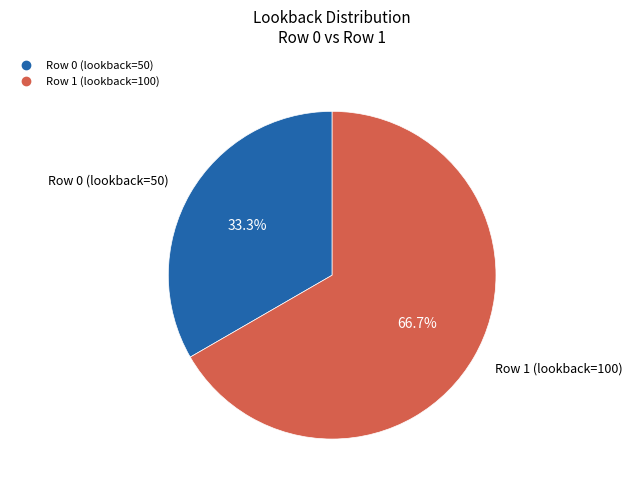

Is there any slice that represents more than half of the pie?

Yes